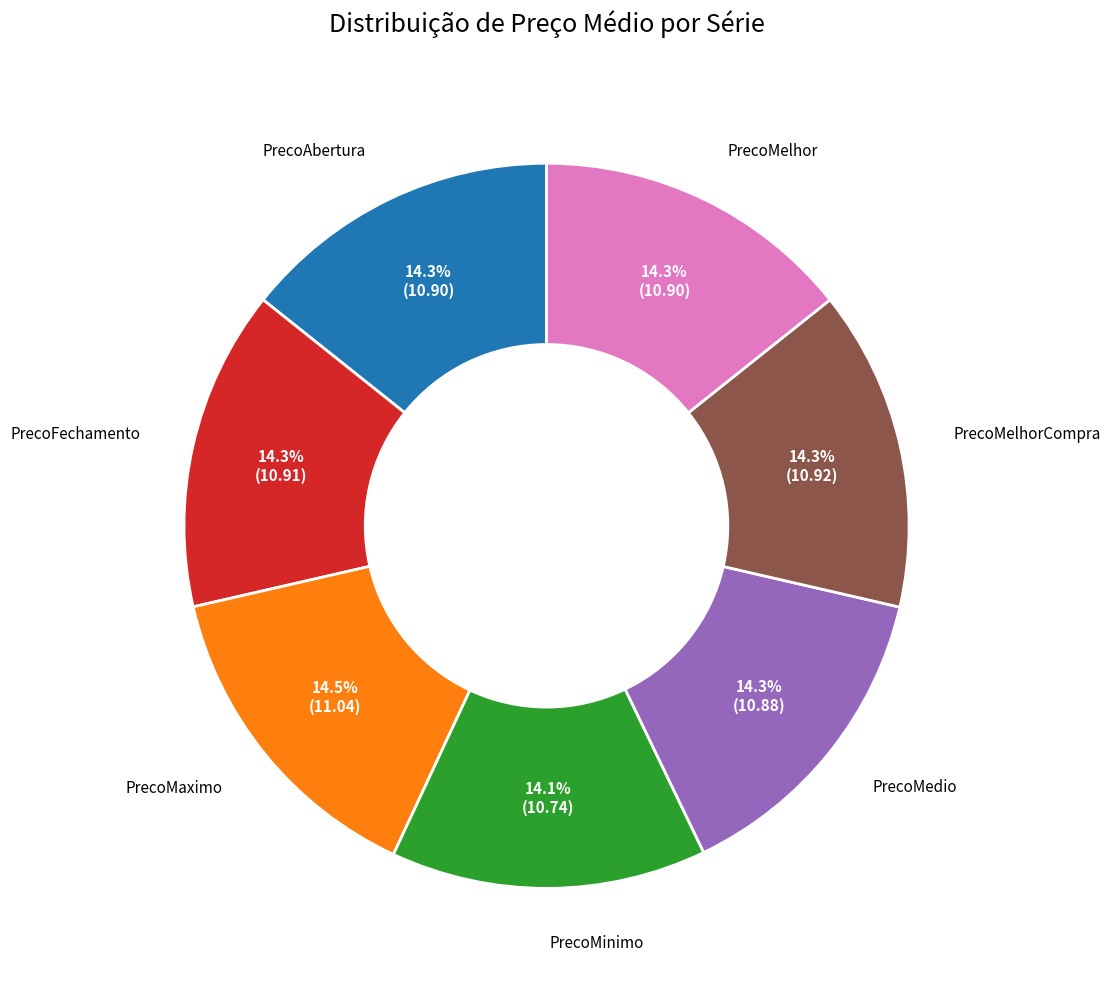

Is there a majority slice in this chart?

No